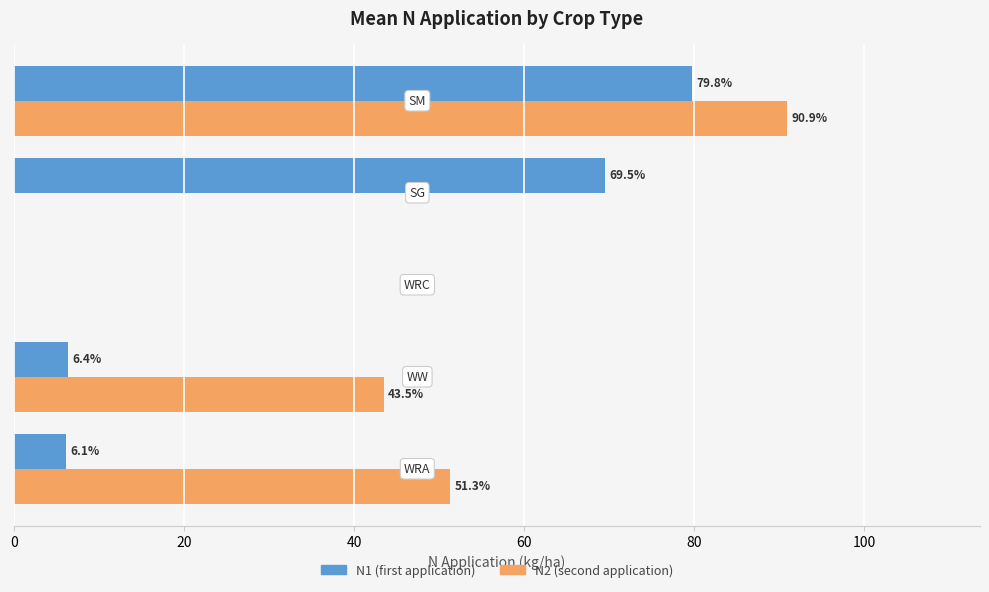

What is the maximum value shown in the chart?

90.9